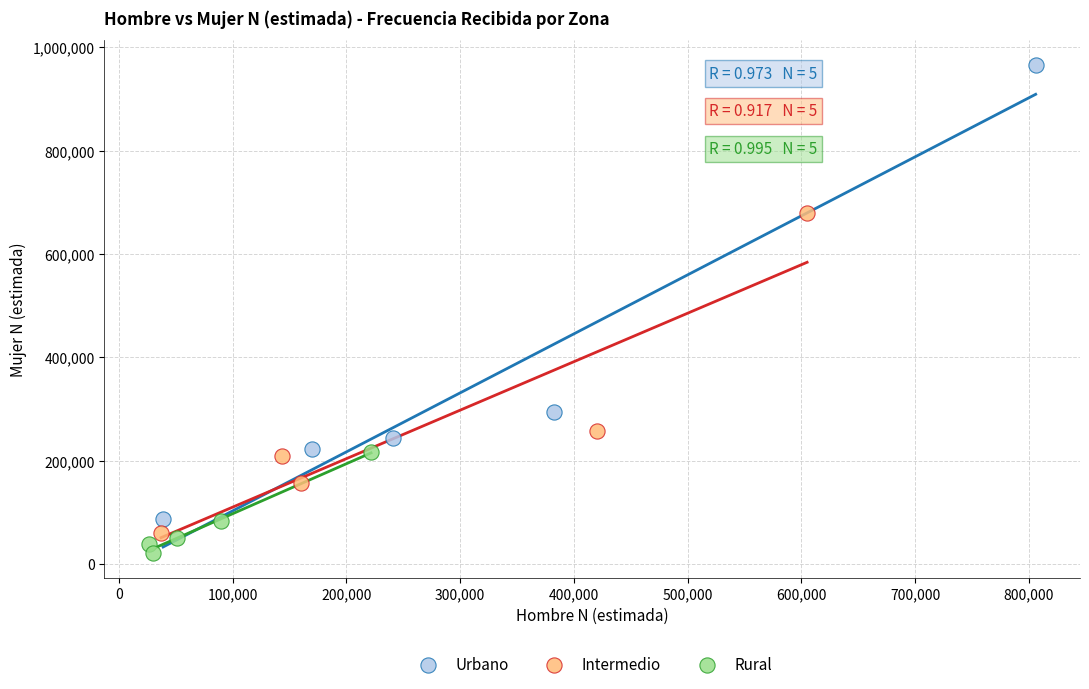

Which series contains the highest Y value?

Urbano